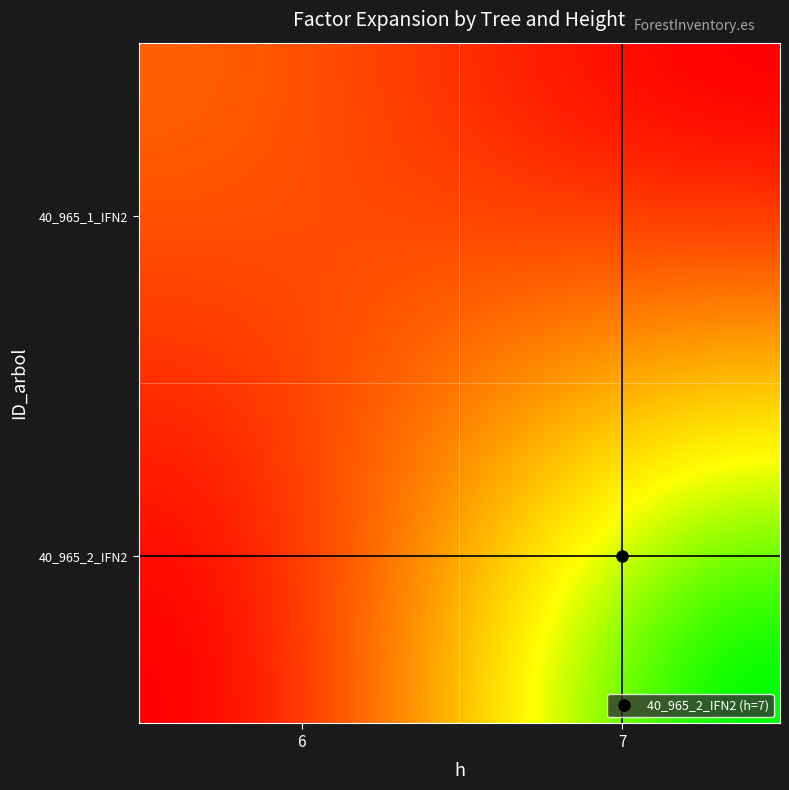

Reading right to left, list all the values displayed in this chart.

40_965_1_IFN2: factor_expansion=31.8	h=6.0
40_965_2_IFN2: factor_expansion=127.3	h=7.0